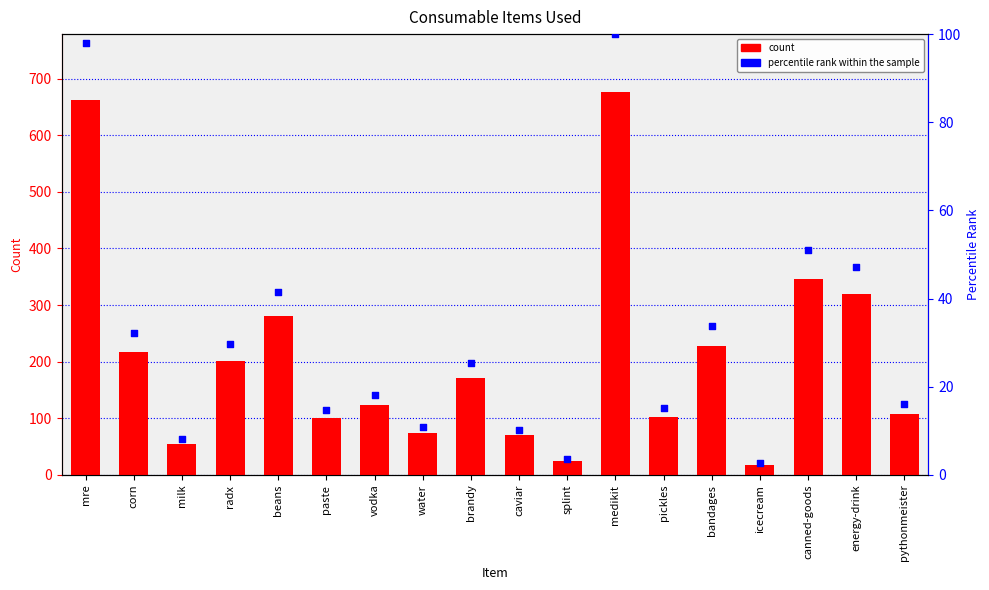

Which series contains the highest Y value?

count